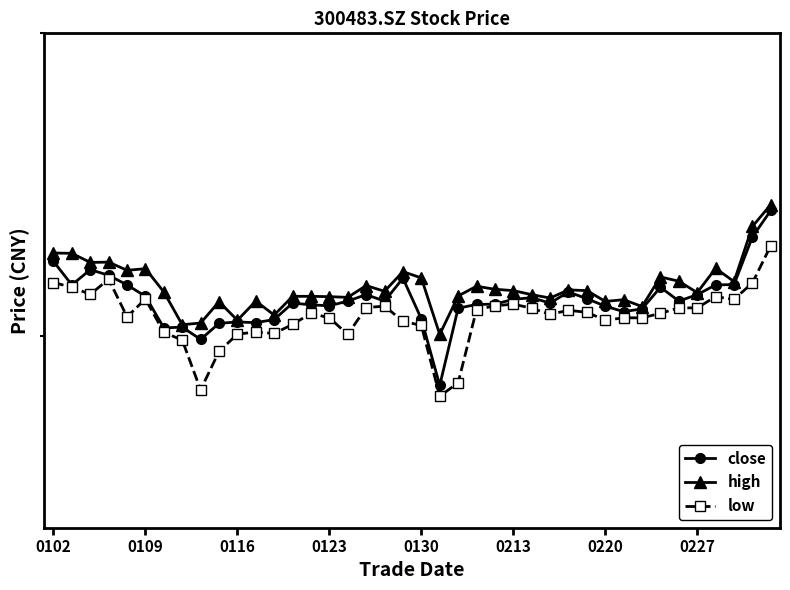

Reading right to left, what are all the values shown in this chart?

close: 33.8	33.0	31.5	31.5	31.2	31.0	31.4	30.8	30.7	30.9	31.1	31.3	30.9	31.1	31.1	30.9	30.9	30.8	28.6	30.5	31.7	31.0	31.2	31.0	30.9	30.9	30.9	30.5	30.4	30.4	30.4	29.9	30.2	30.2	31.1	31.5	31.8	31.9	31.5	32.2
high: 34.0	33.3	31.6	32.0	31.3	31.6	31.7	30.9	31.1	31.0	31.3	31.3	31.1	31.2	31.3	31.4	31.4	31.2	30.0	31.7	31.9	31.3	31.5	31.1	31.1	31.1	31.1	30.6	31.0	30.4	31.0	30.4	30.3	31.3	32.0	31.9	32.2	32.2	32.5	32.5
low: 32.7	31.6	31.1	31.1	30.8	30.8	30.6	30.5	30.5	30.4	30.7	30.7	30.6	30.8	30.9	30.9	30.8	28.7	28.3	30.3	30.4	30.9	30.8	30.0	30.5	30.6	30.3	30.1	30.1	30.1	29.6	28.5	29.9	30.1	31.1	30.6	31.7	31.2	31.4	31.6